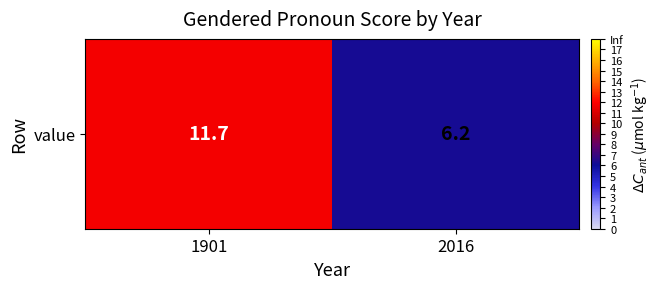

At which label does the data first exceed 11?

1901